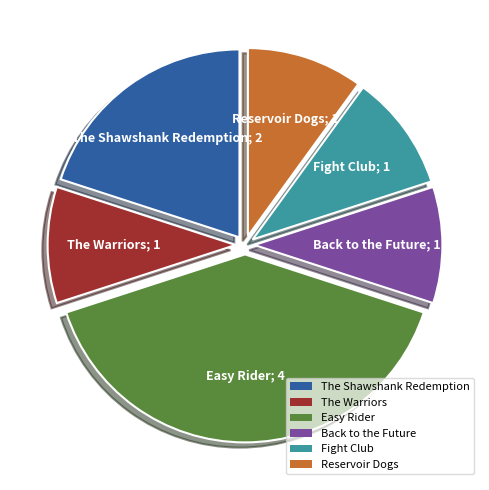

Is the sum of Fight Club and The Shawshank Redemption greater than half?

No